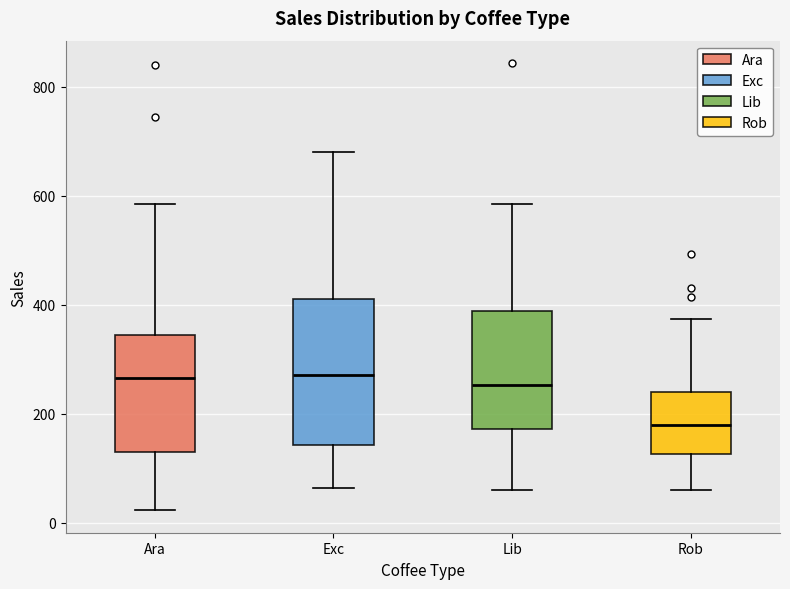

Which box has the lowest median line?

Rob